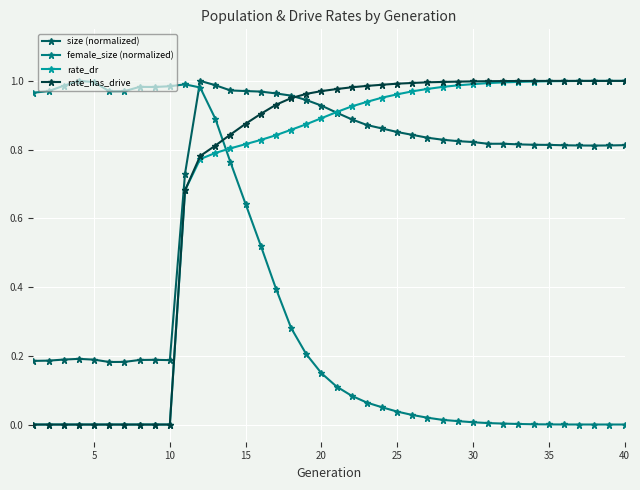

True or false: female_size (normalized) and rate_has_drive intersect in this chart.

True